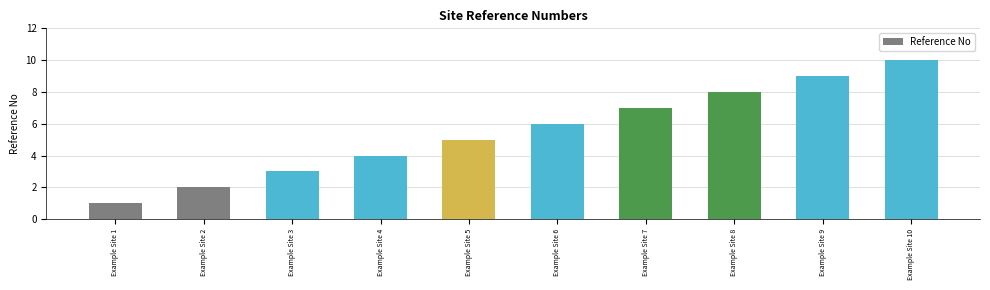

Reading left to right, list all the values displayed in this chart.

1	2	3	4	5	6	7	8	9	10